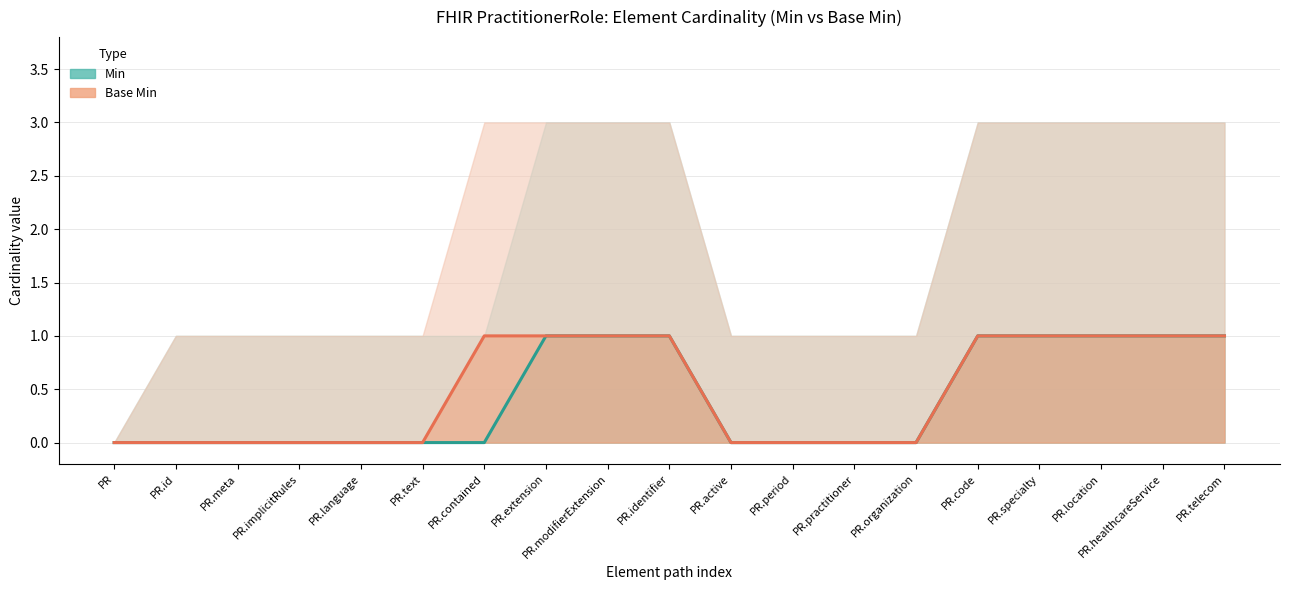

What is the sum of the Base Min values at PR.implicitRules and PR.location?

1